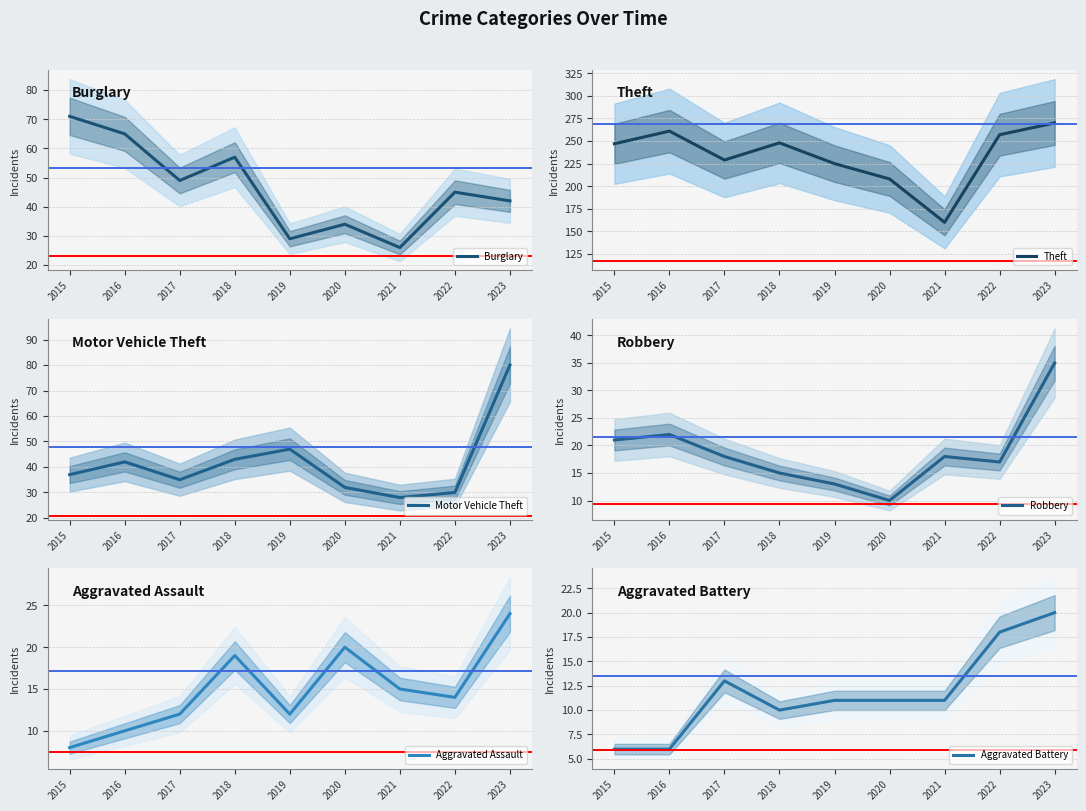

True or false: Aggravated Battery and Motor Vehicle Theft cross at least once.

False